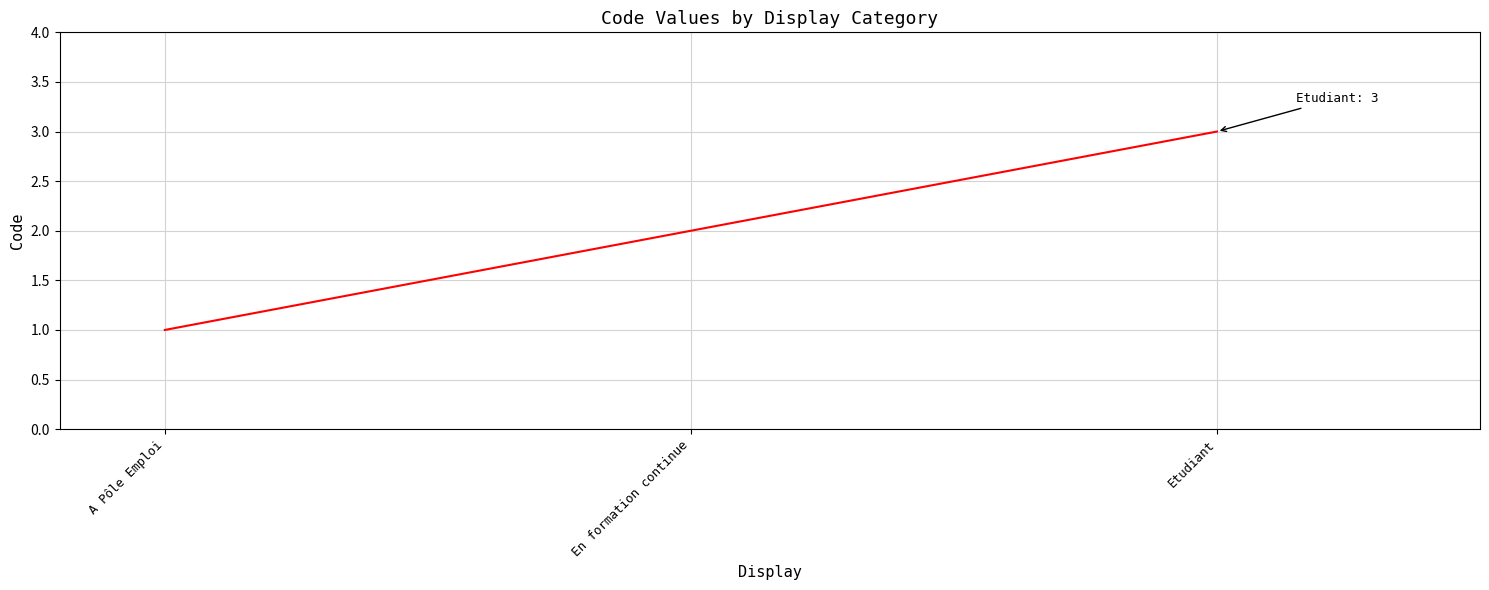

What is the sum of all values?

6